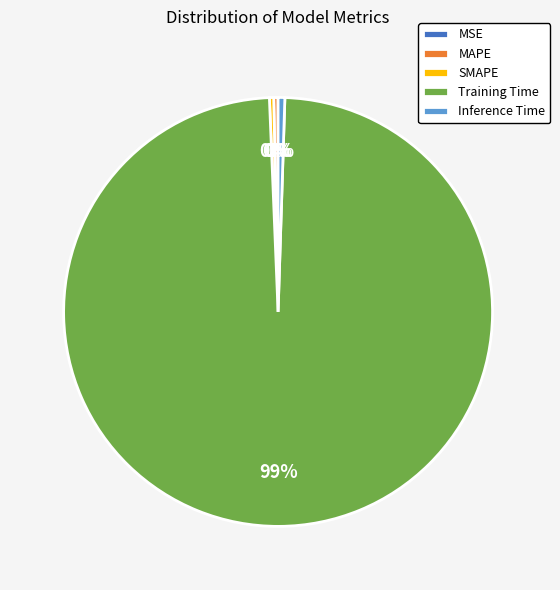

The Inference Time slice represents 11% of the pie. True or false?

False